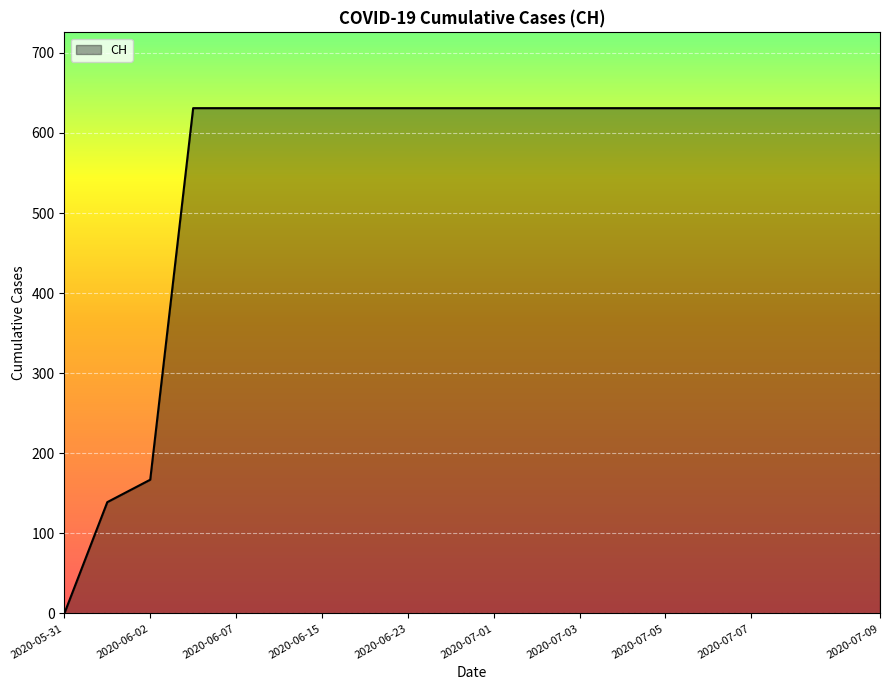

What is the difference between the maximum and minimum values?

631